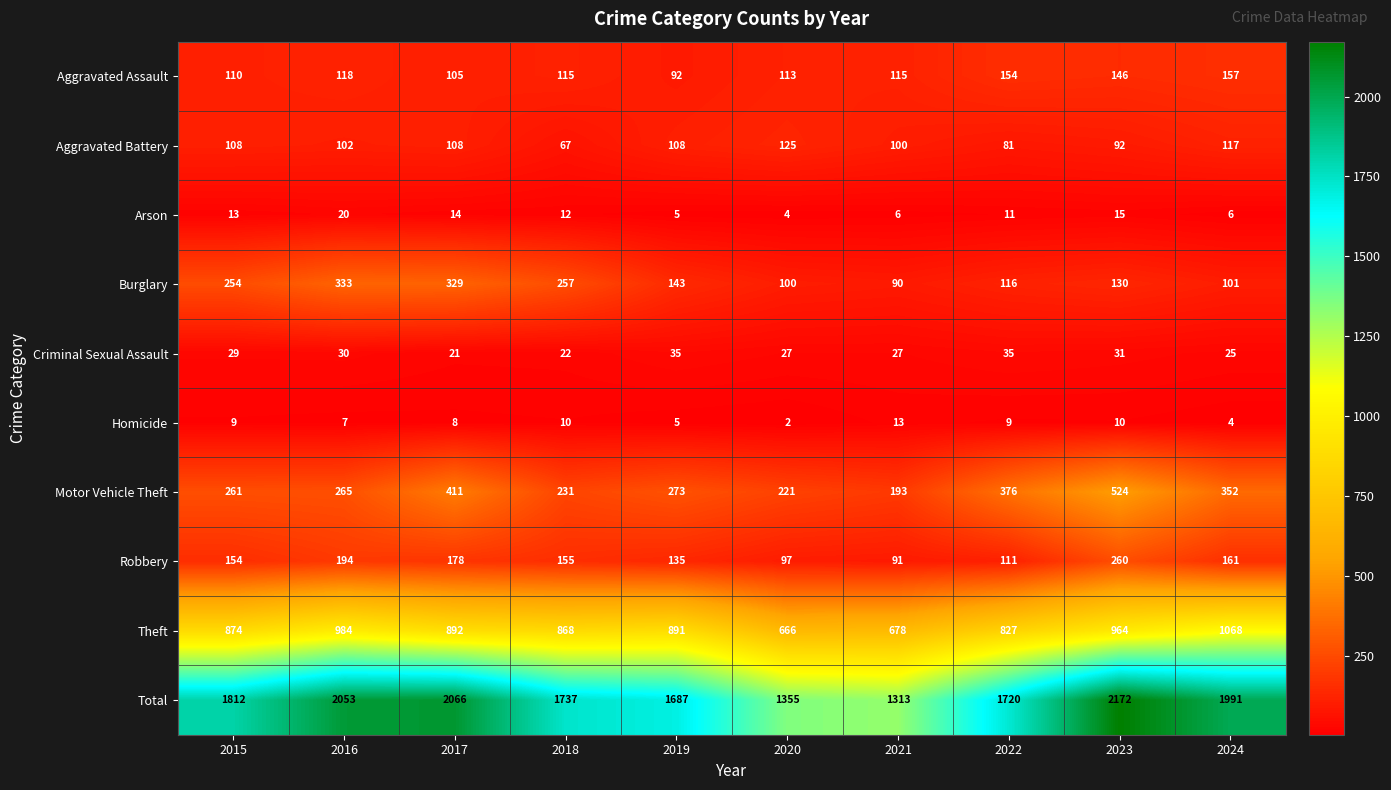

What is the spread (max minus min) of values at 2020?

1353